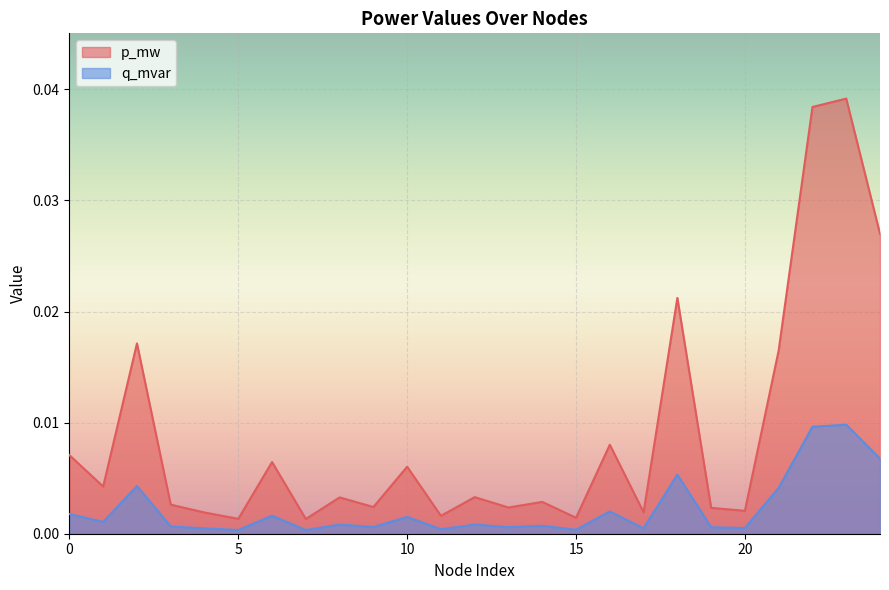

Which series has the largest total across all categories?

p_mw